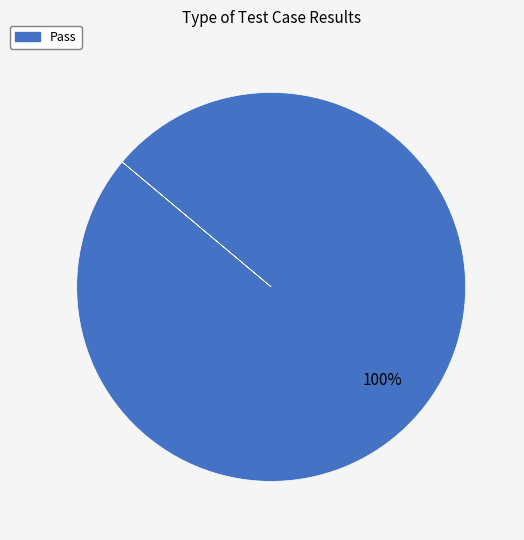

Is it true that Pass is 100% of the pie?

True